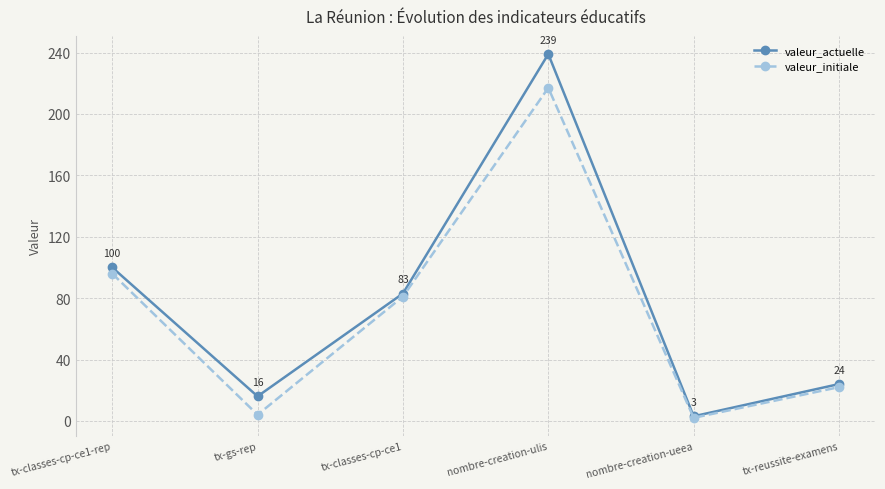

Count the number of categories in the chart.

6